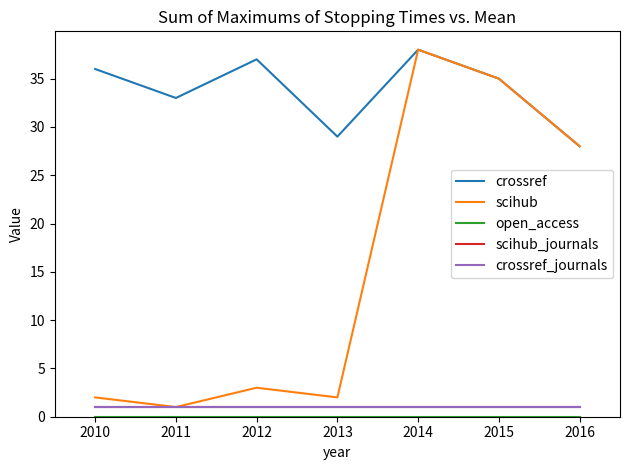

What is the difference between the crossref values at 2011 and 2012?

4